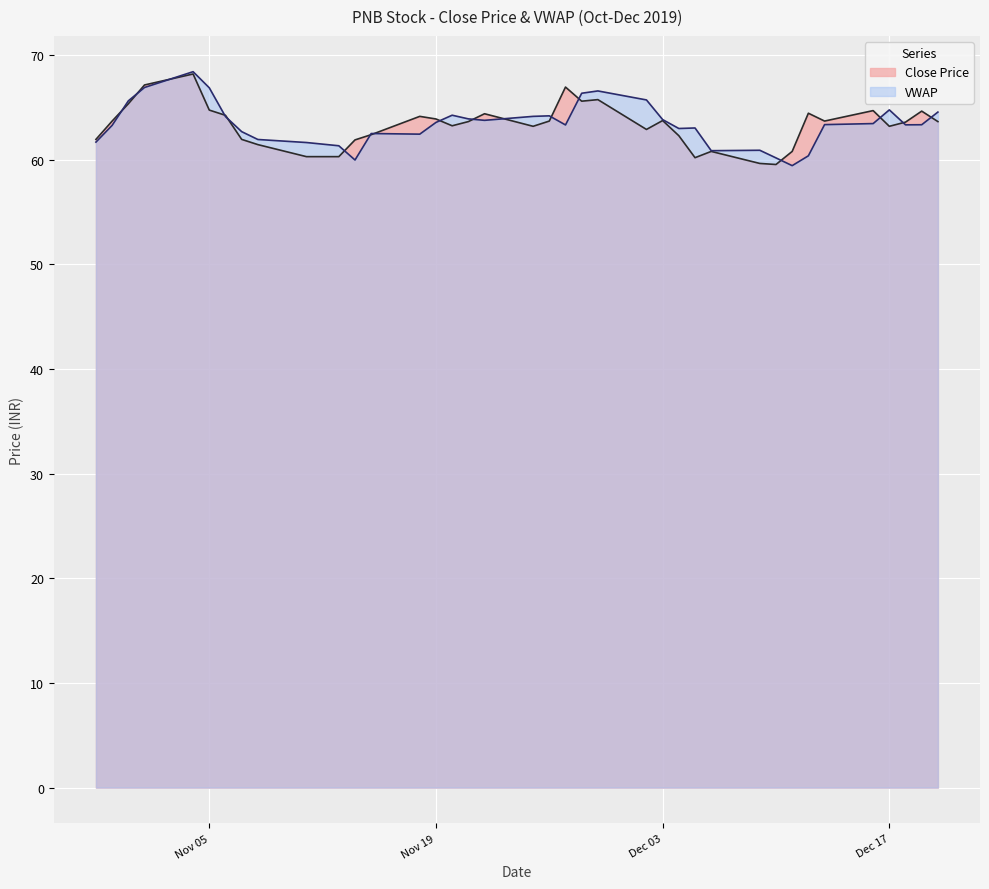

What is the label of the 28th point from the left?

2019-12-06